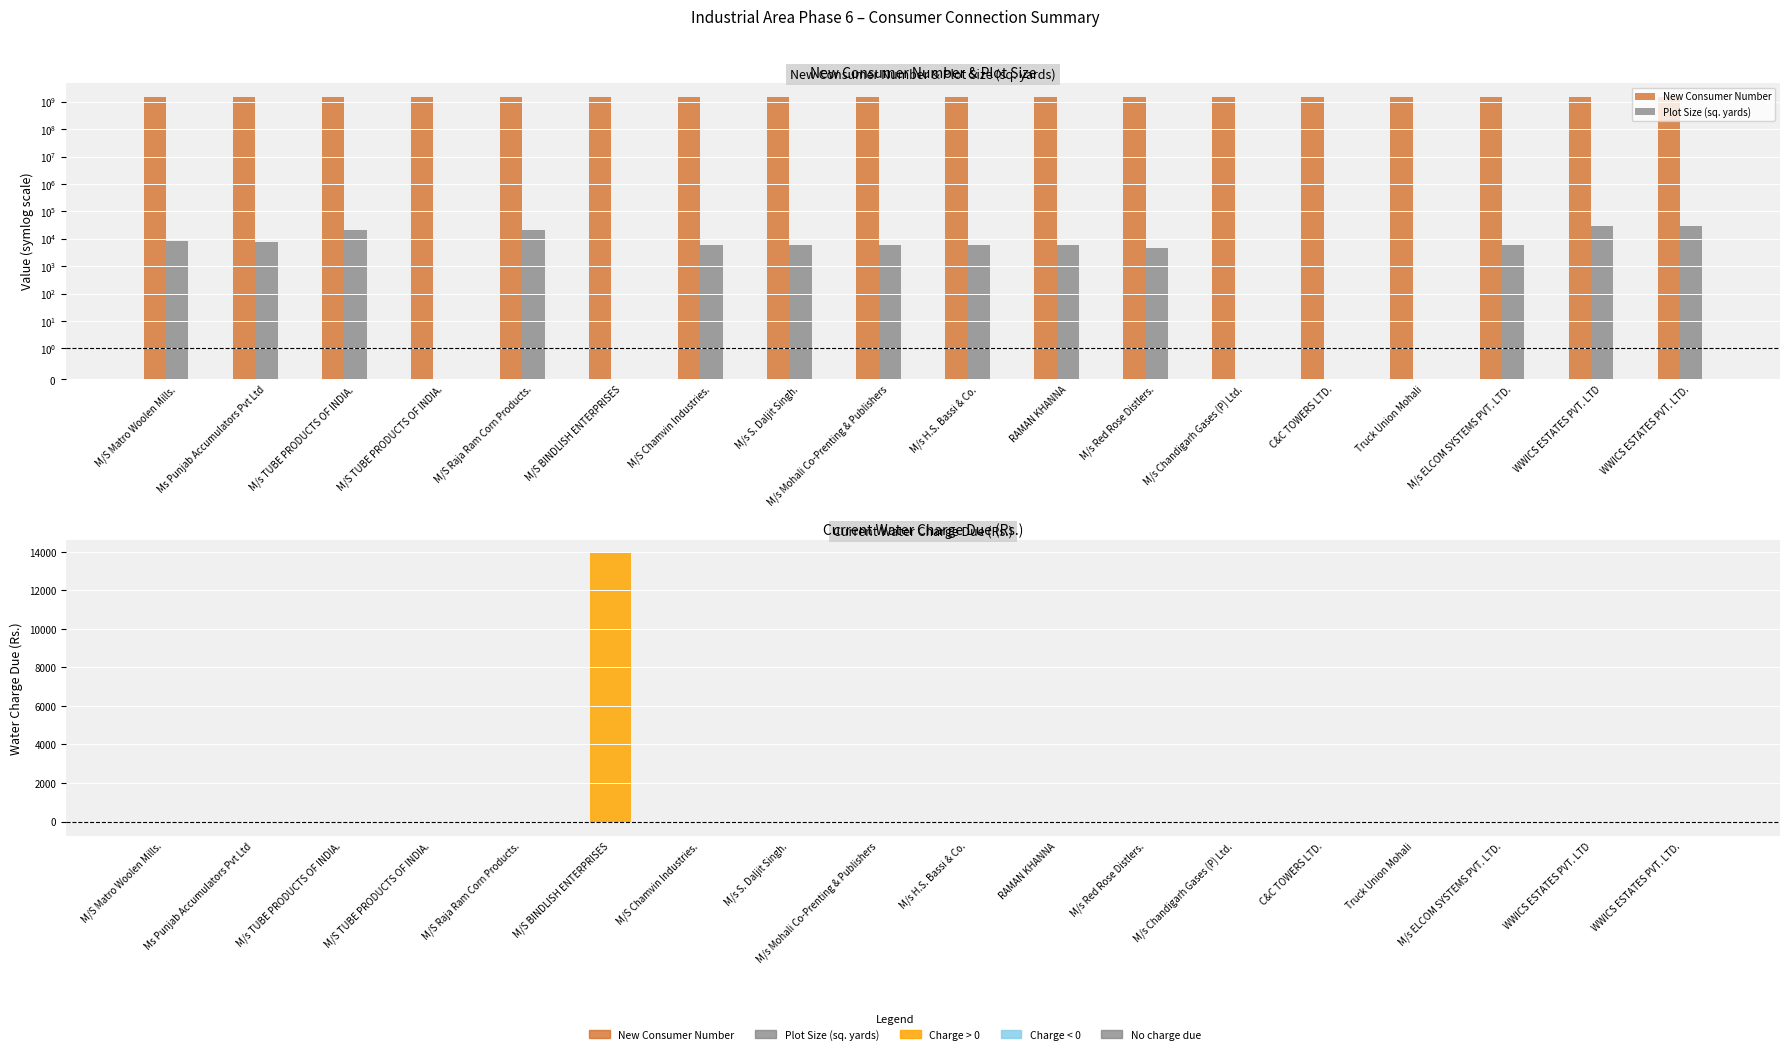

The Current Water Charge Due (Rs.) series shows 0.0 at M/s Mohali Co-Prenting & Publishers. True or false?

True